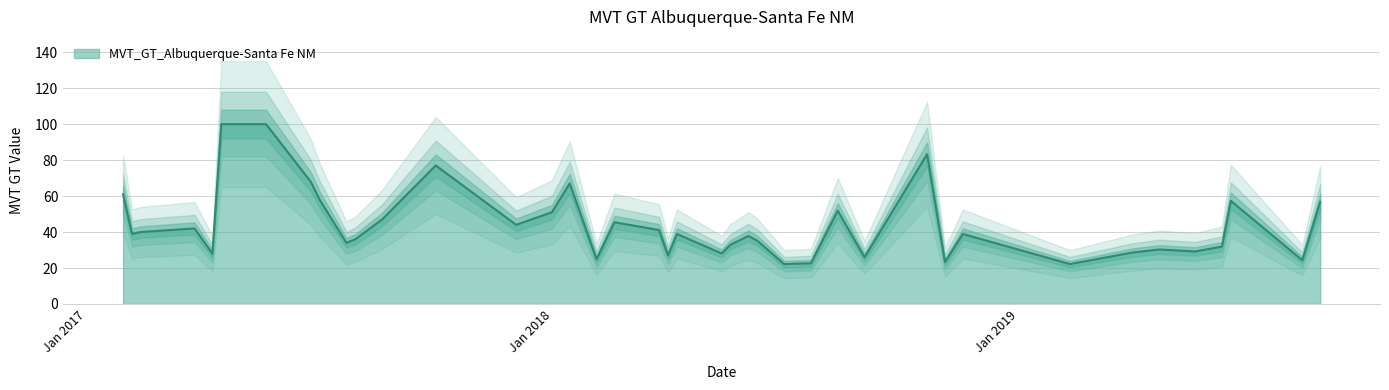

What is the smallest value displayed?

22.2